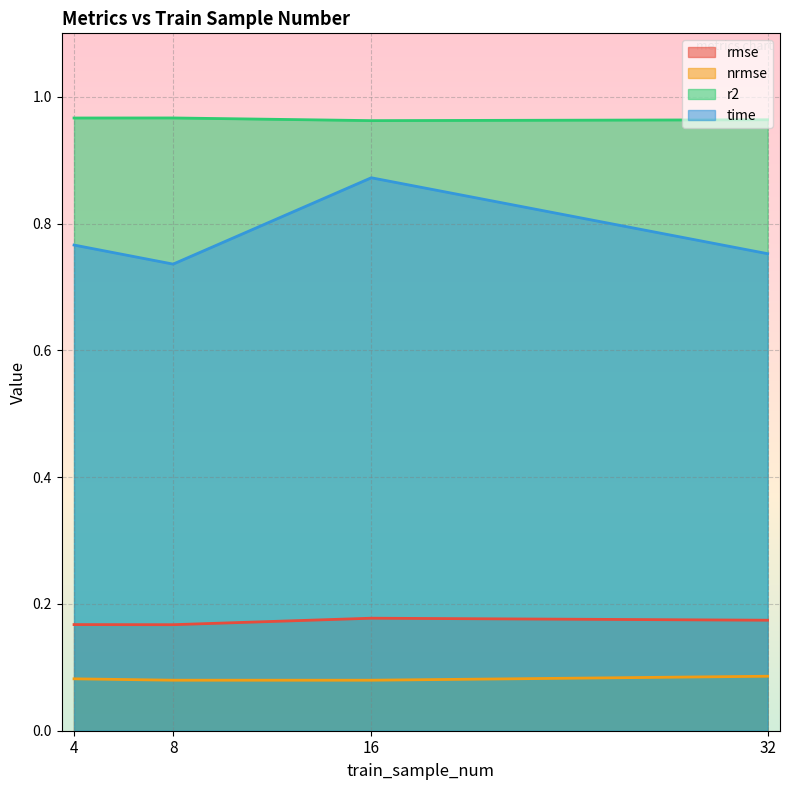

True or false: r2 has a value of 1.0 at 8.

True